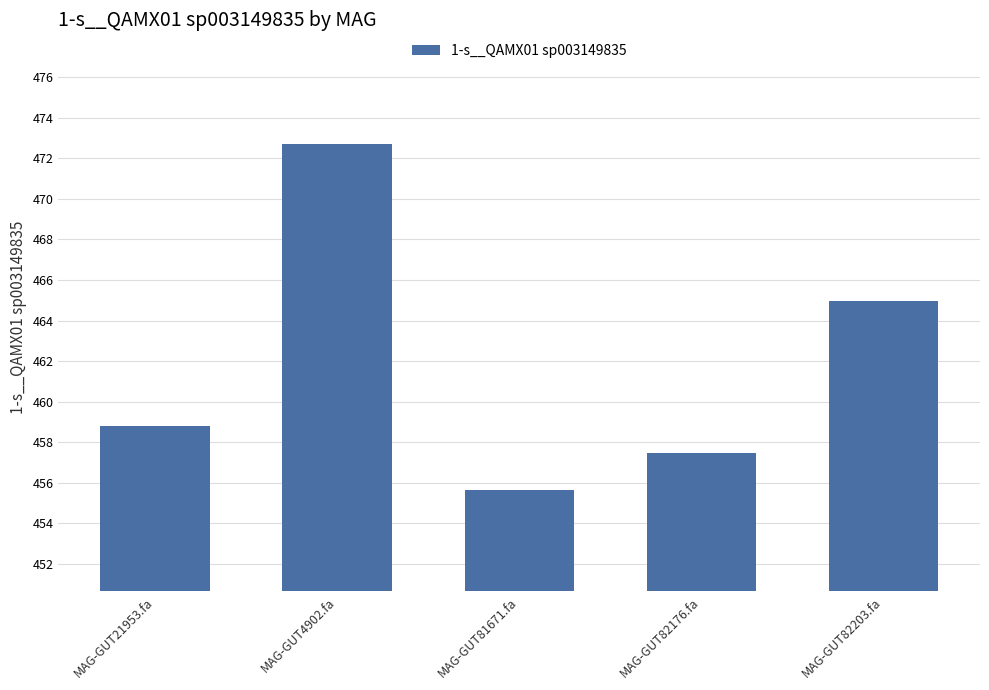

Does the chart contain any negative values?

No